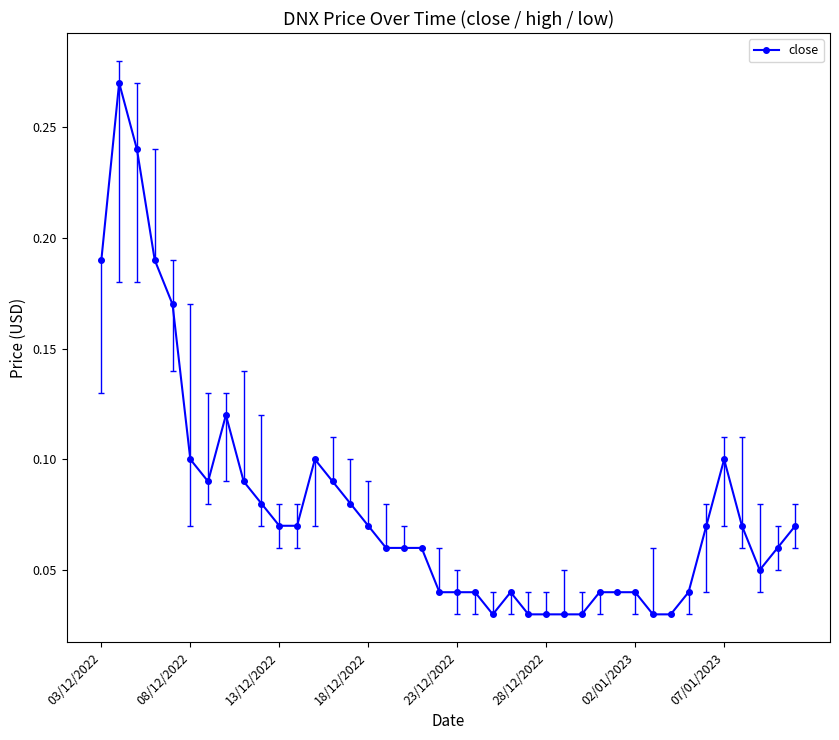

How many distinct data groups are displayed?

1